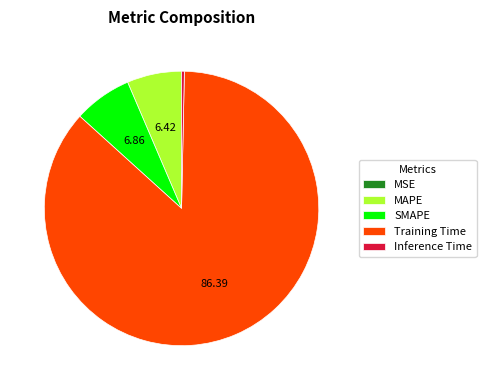

Which slice represents more than half of the pie?

Training Time